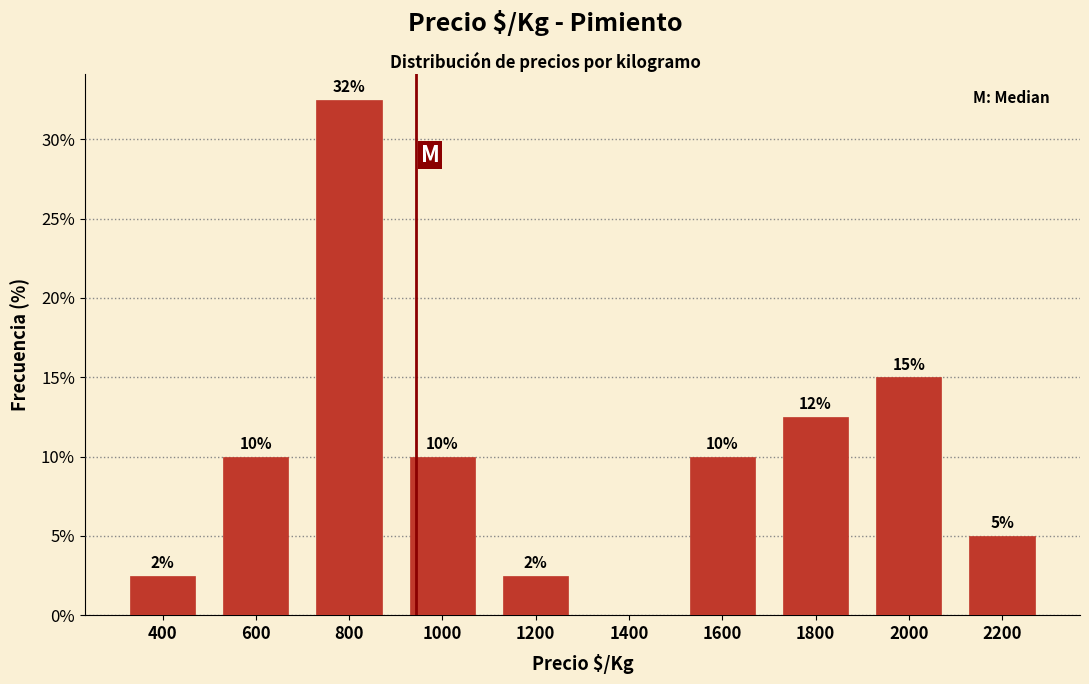

Which range on the x-axis has the tallest bar?

700 to 900